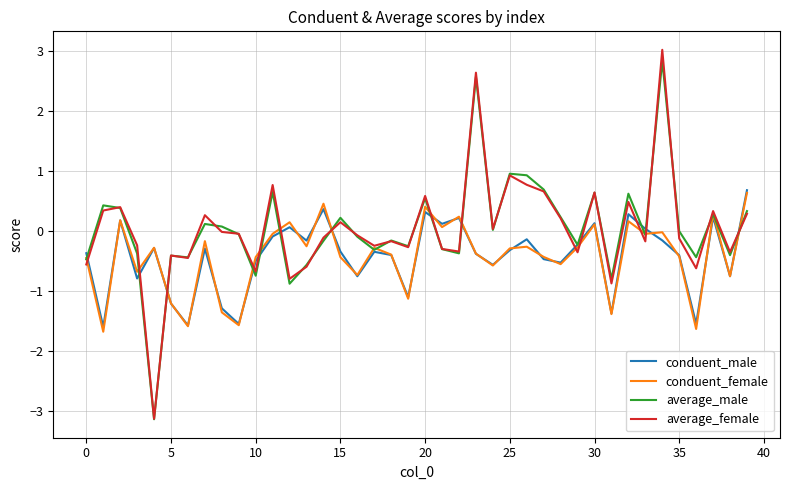

True or false: conduent_male has more than 0 points higher than both neighbors.

True